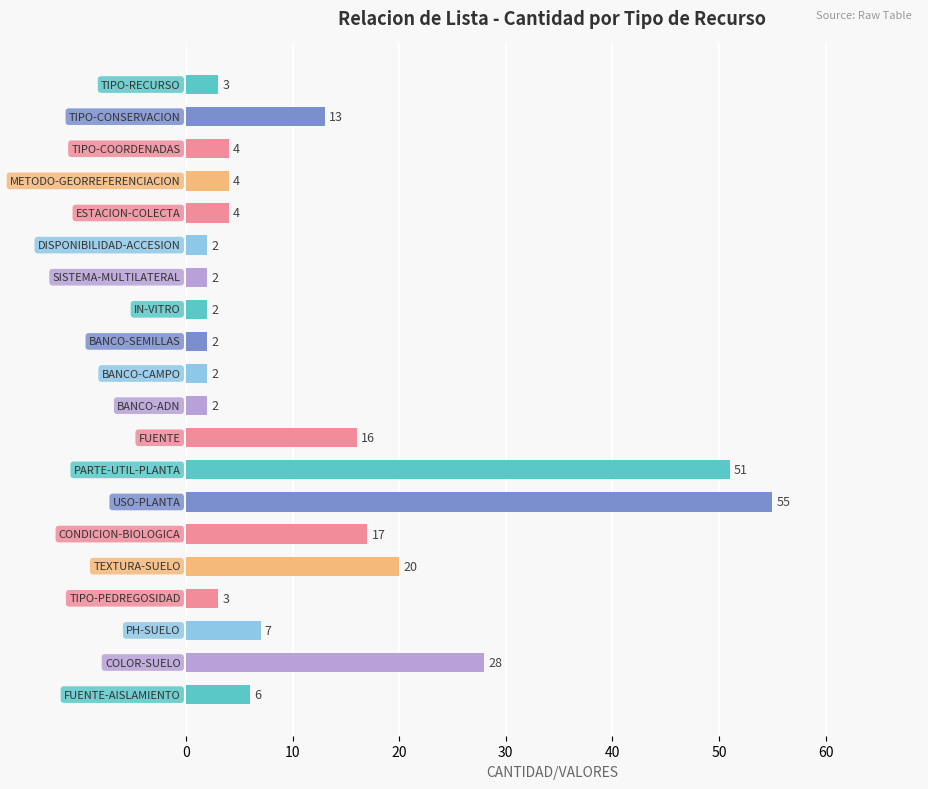

What is the greatest value displayed?

55